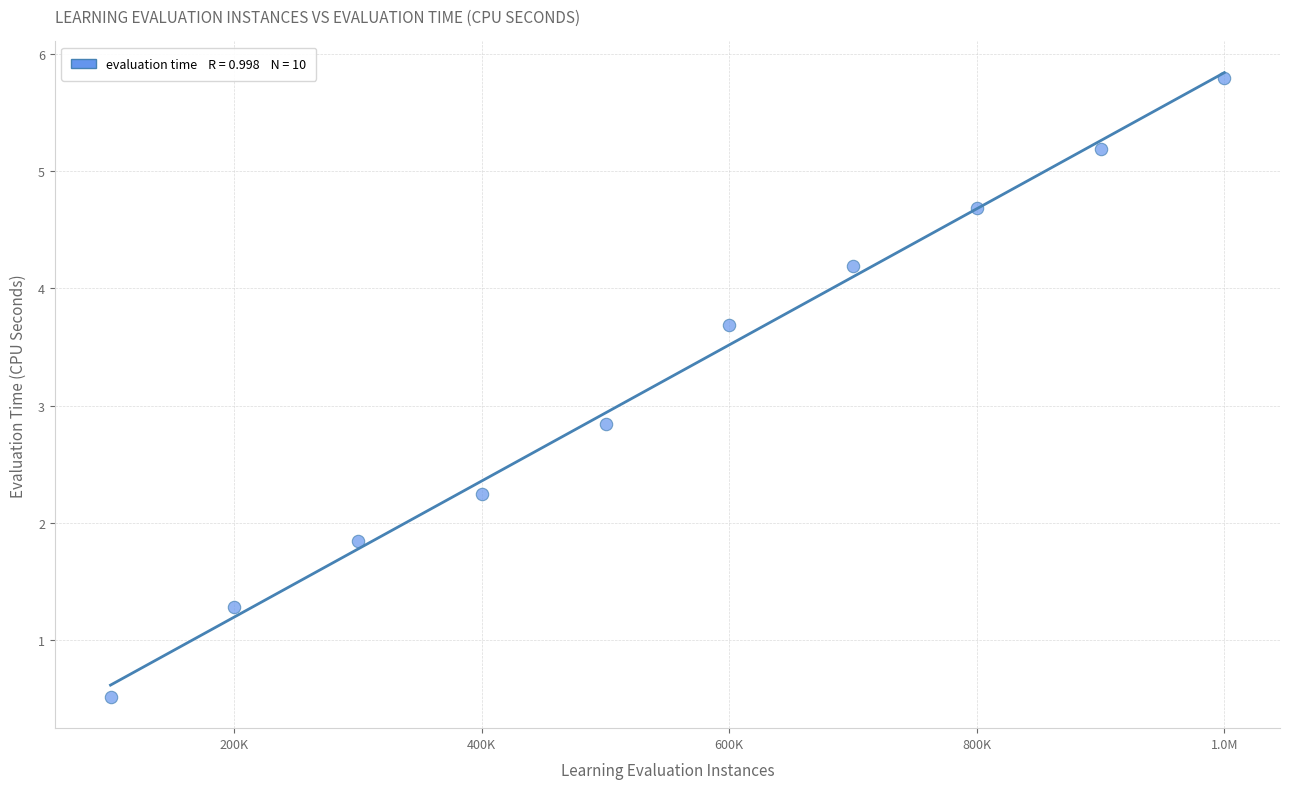

What is the range of X values (max minus min)?

900000.0